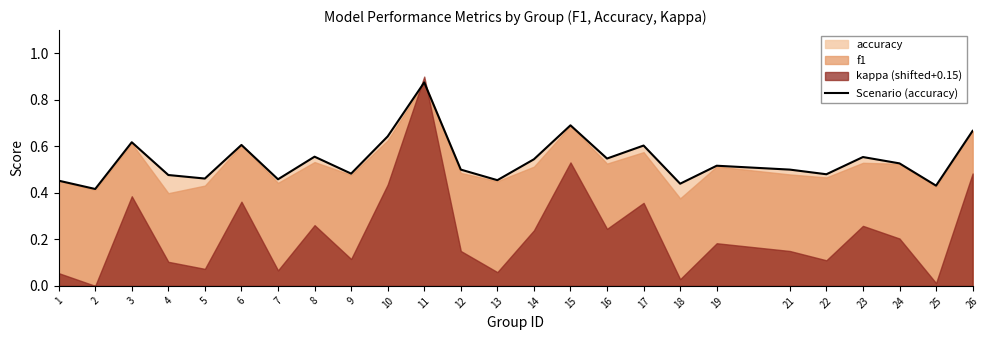

How many points are higher than both their immediate neighbors (excluding endpoints)?

8